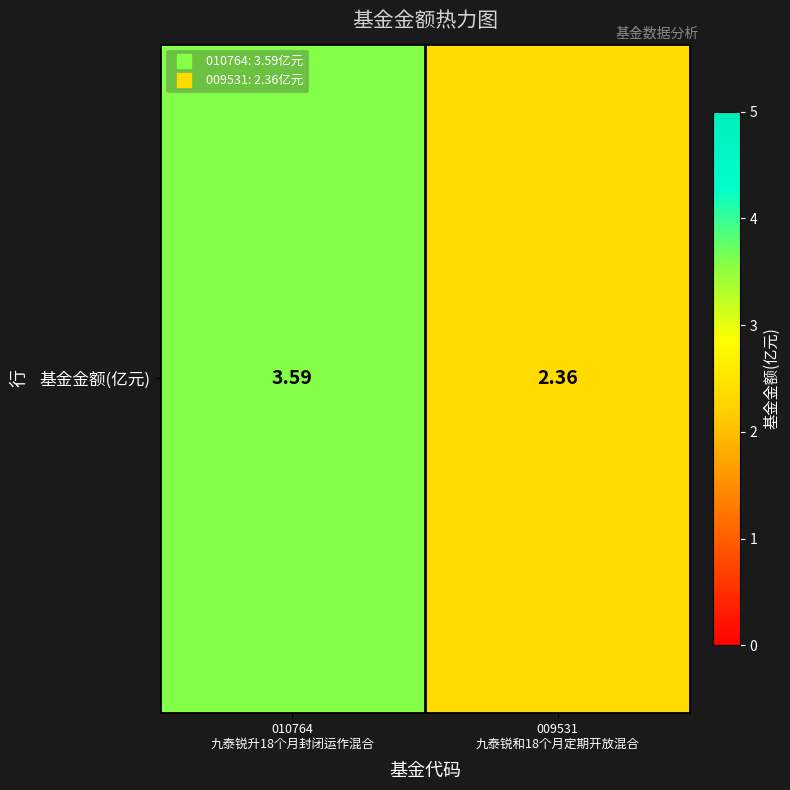

At which label is the value closest to 2?

009531
九泰锐和18个月定期开放混合